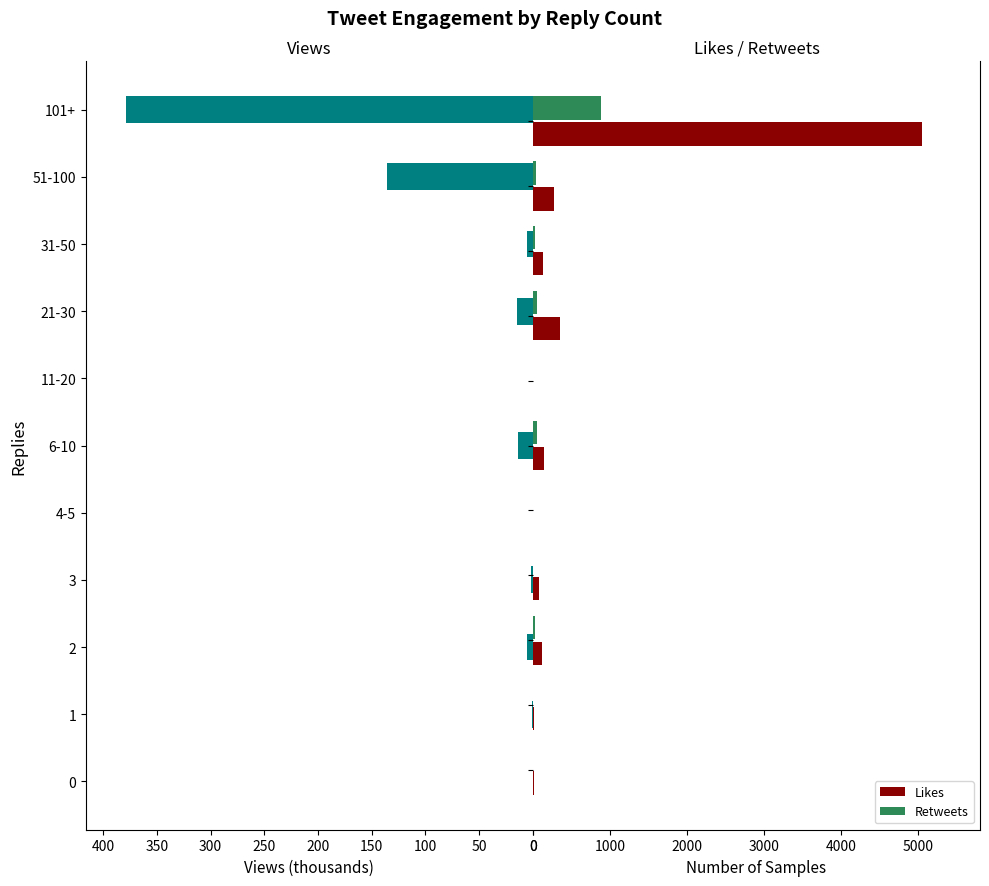

What is the sum of all Likes values?

6166